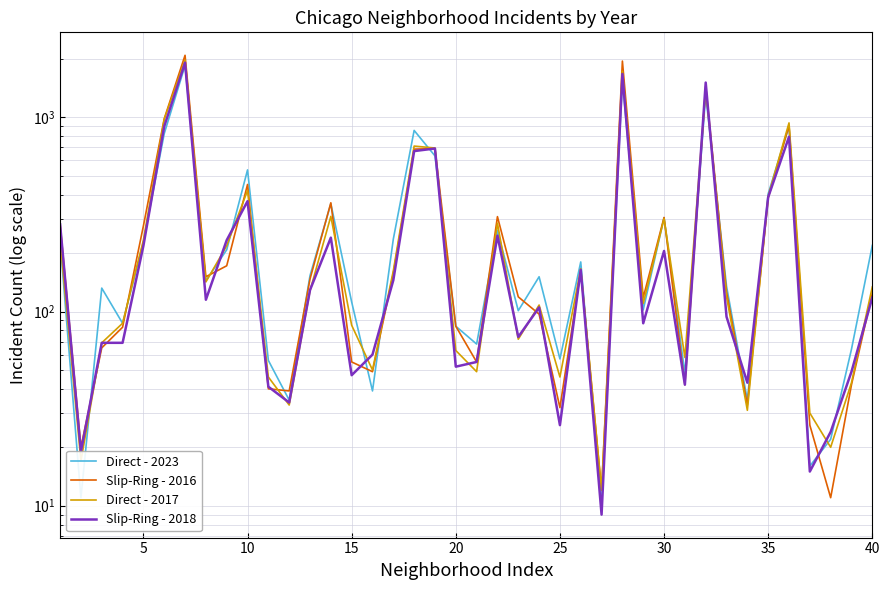

What is the average value of the Direct - 2023 series?

319